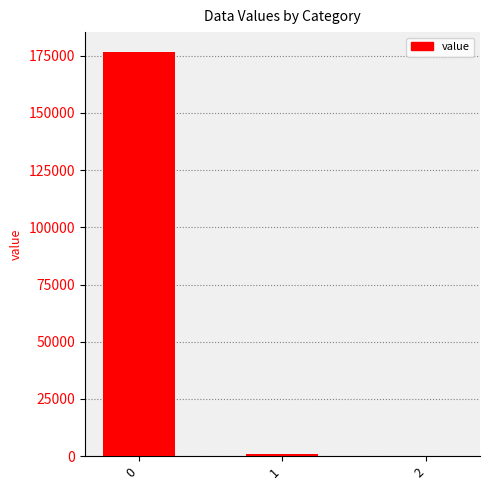

What is the maximum value shown in the chart?

176530.3